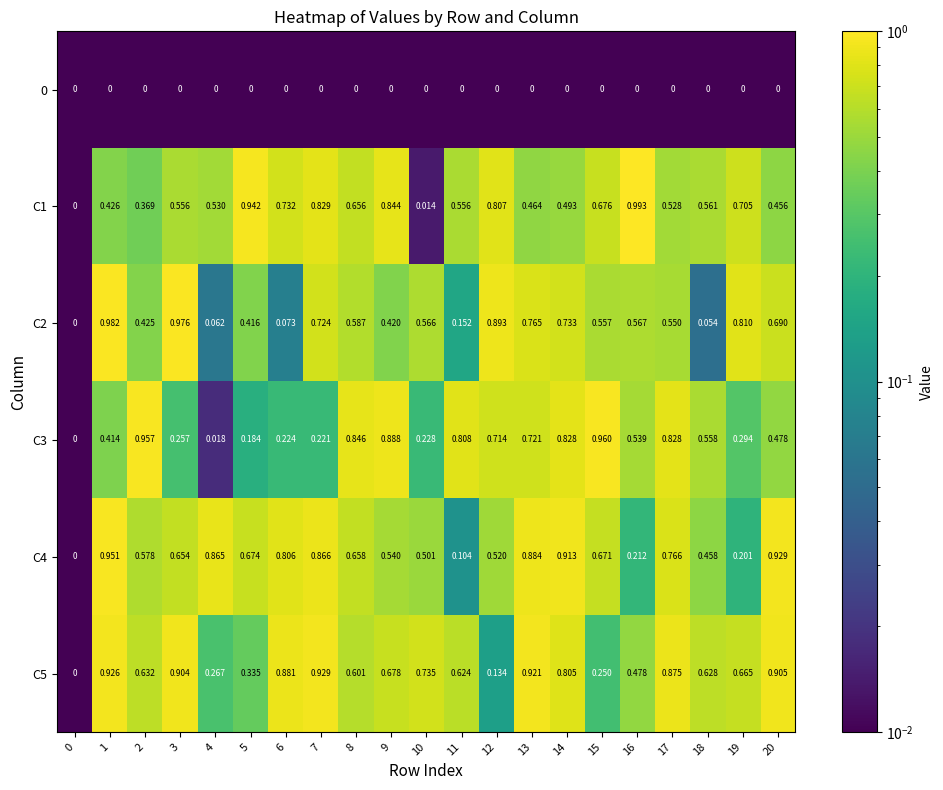

Is the value of C5 at 4 greater than the value of C2 at 12?

No